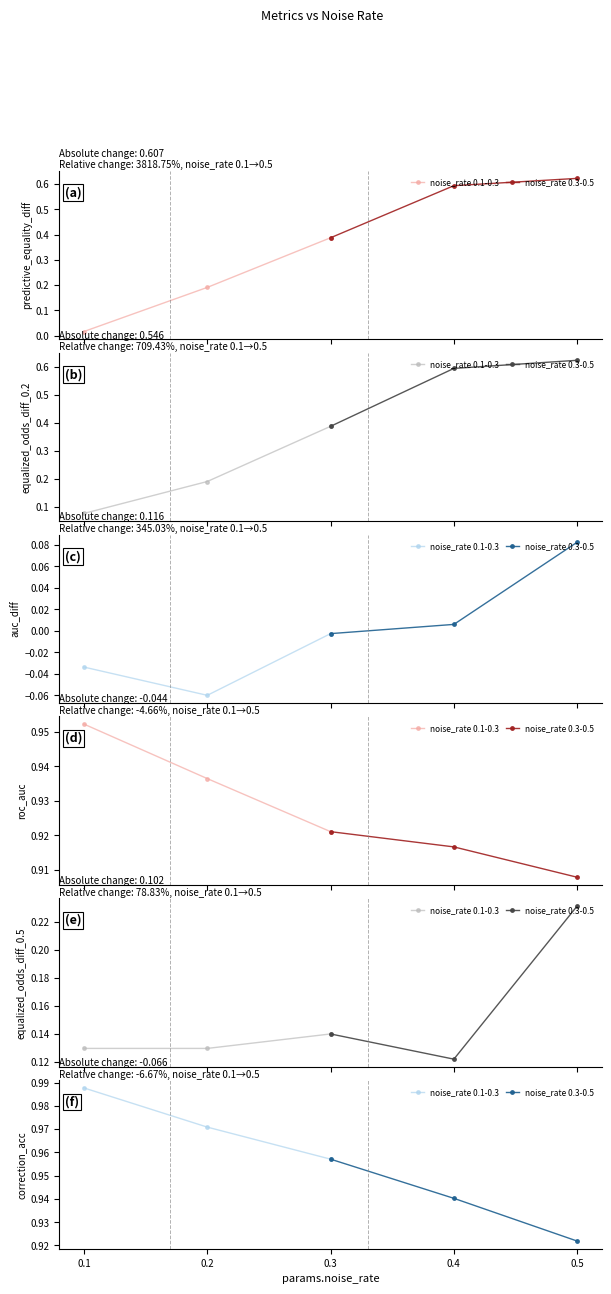

How many lines are shown in the chart?

2